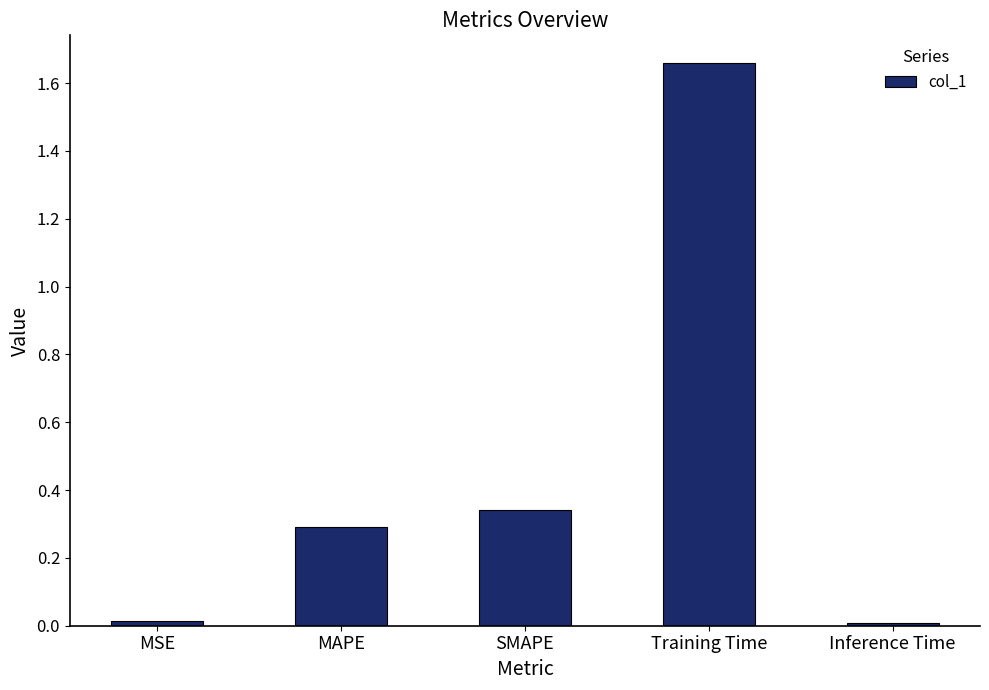

How many bars are there in total?

5